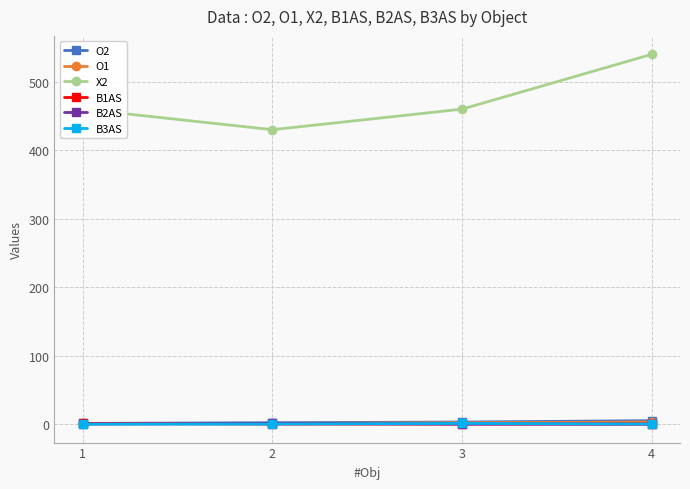

What is the maximum value shown in the chart?

540